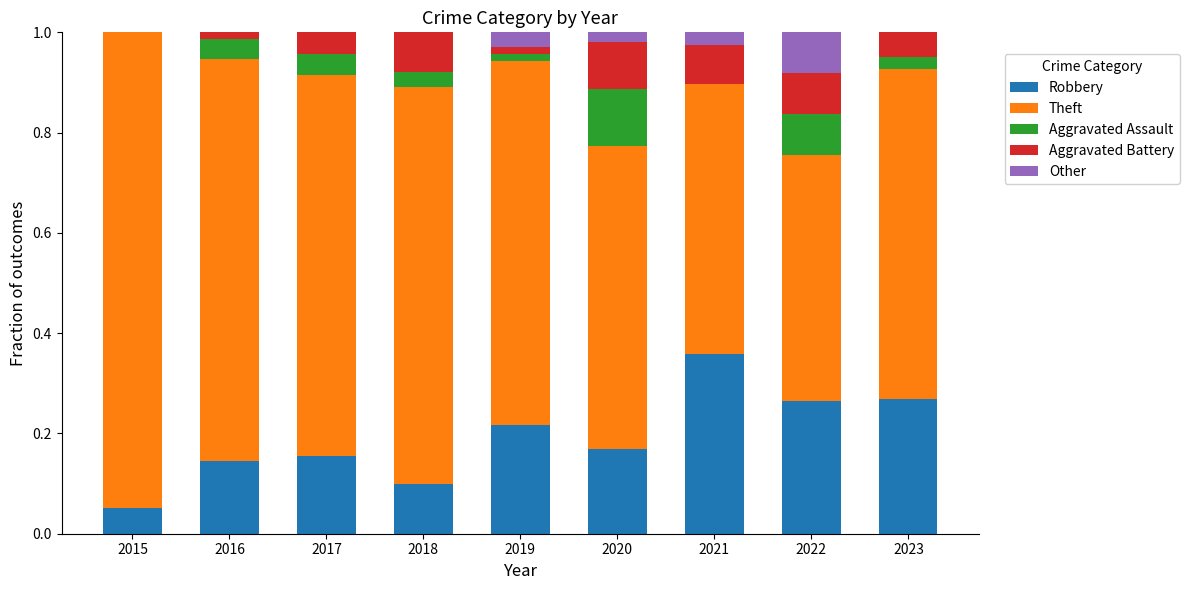

What is the total value across all series at 2022?

1.0